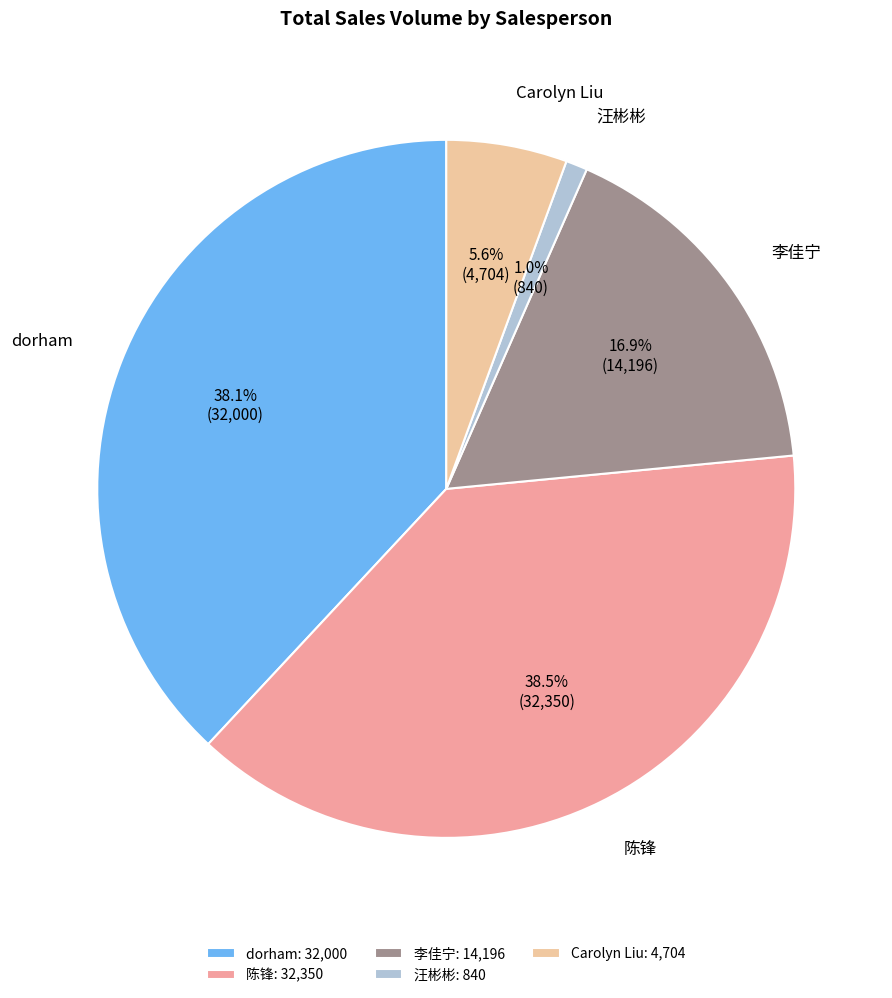

Count the number of slices in the pie.

5